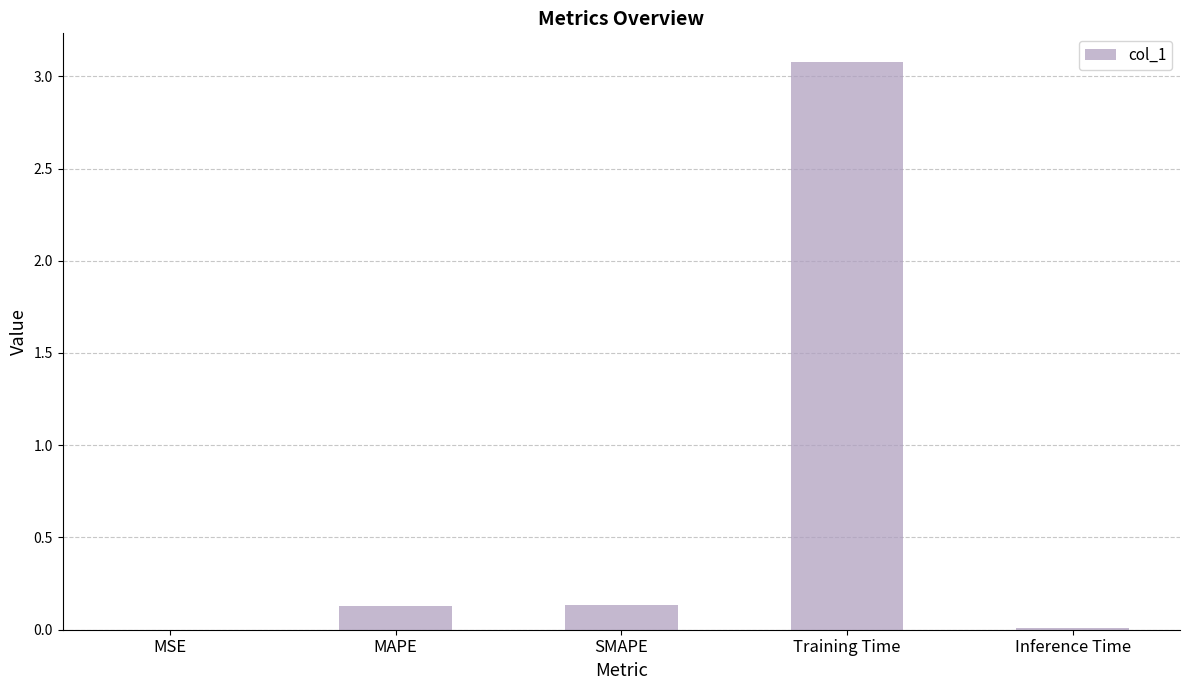

True or false: the data shows 0.1 at MAPE.

True